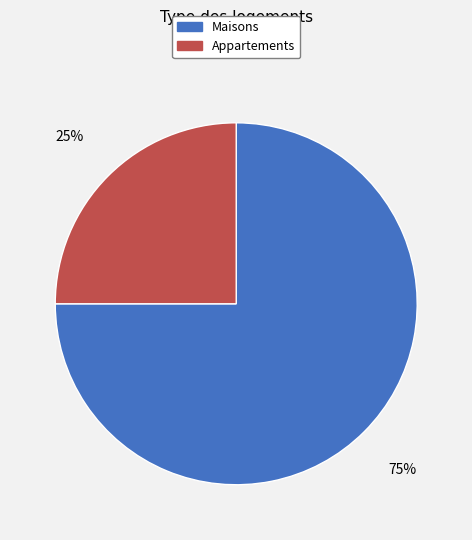

To the nearest percent, what is the average slice percentage?

50%